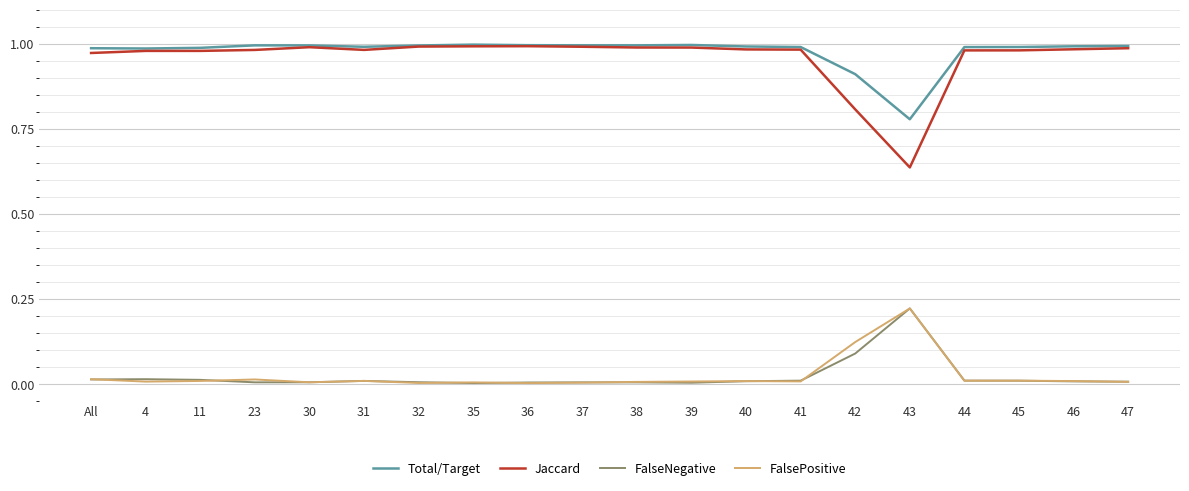

Which series has the widest spread of values?

Jaccard